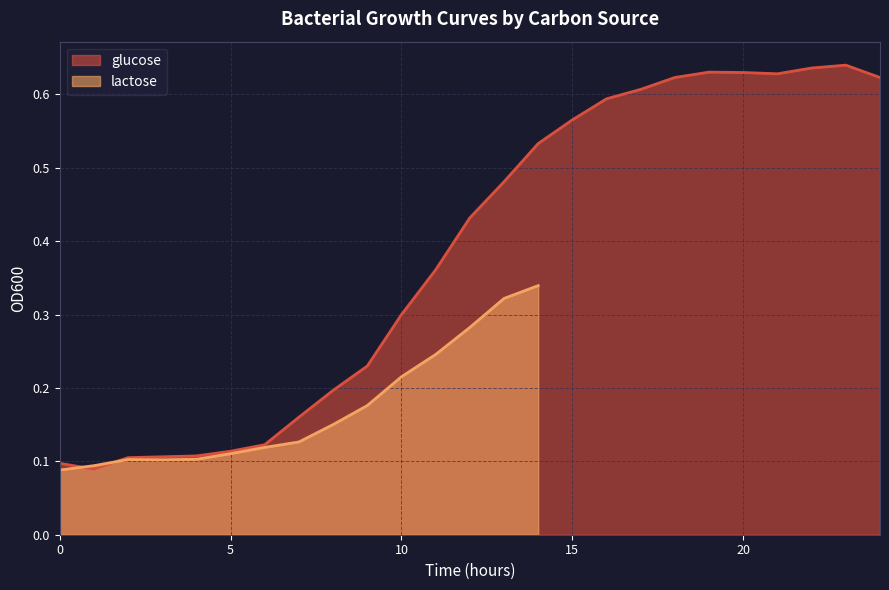

At which label is the value closest to 0?

1